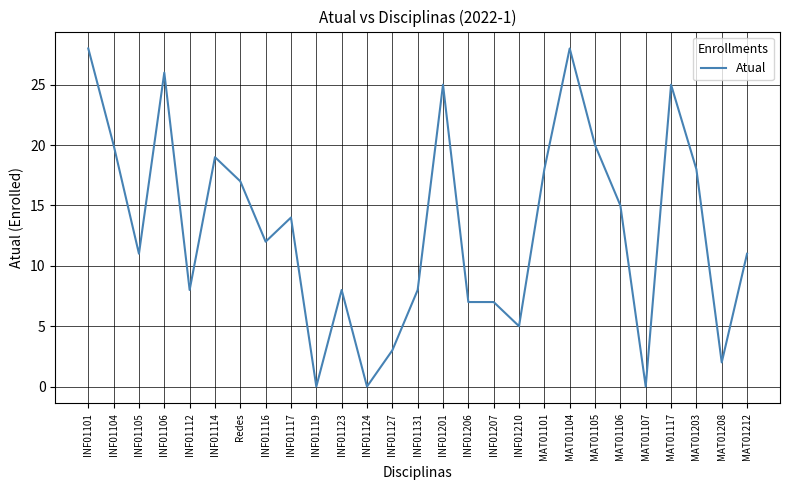

Is it true that the value at INF01201 is 25?

True